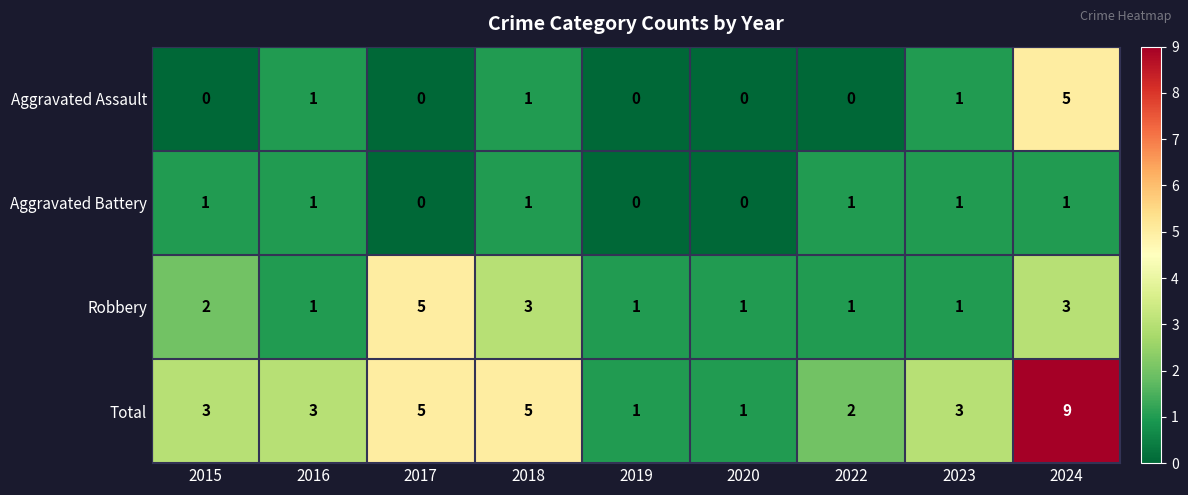

At how many categories does at least one series exceed 0?

9